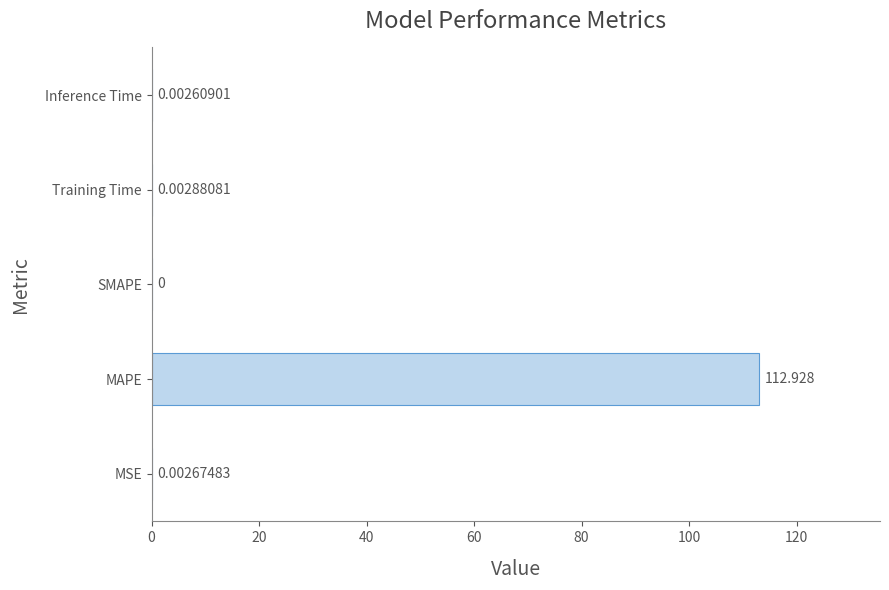

At which category does the chart reach its peak across all series?

MAPE